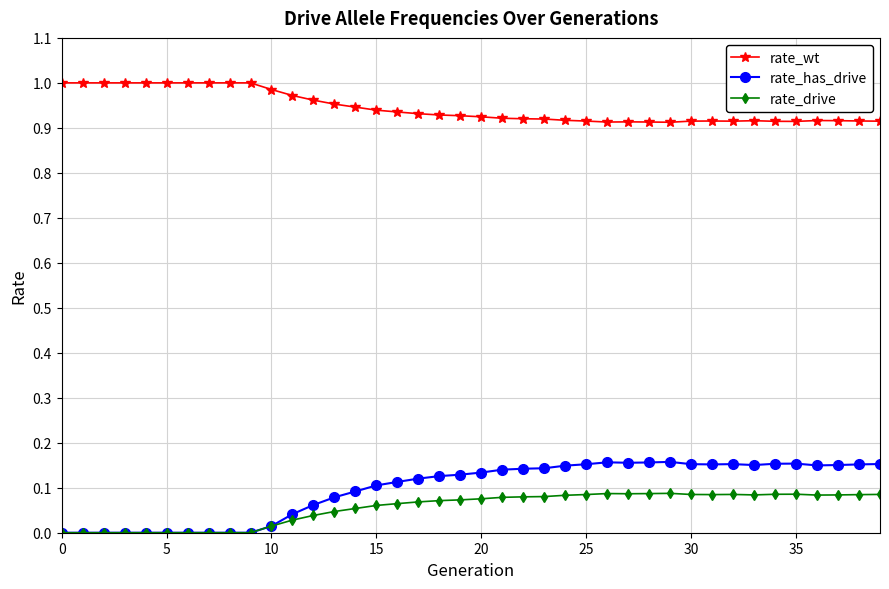

List the series in order of their peak value, lowest first.

rate_drive, rate_has_drive, rate_wt